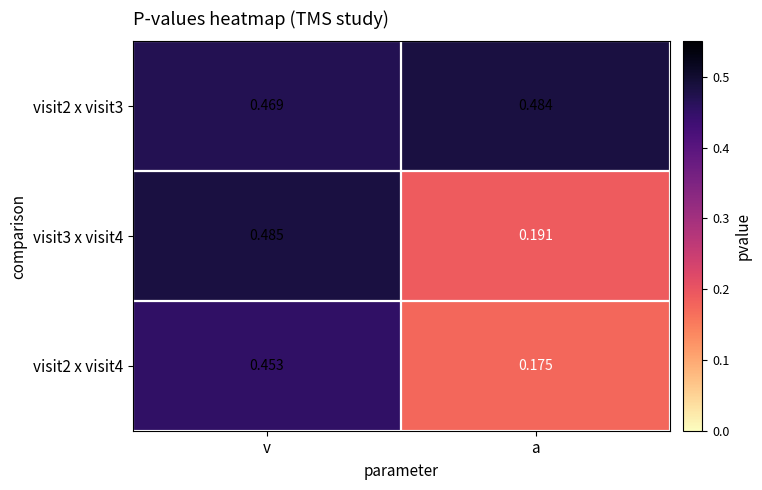

Which label corresponds to the largest value in the chart?

v